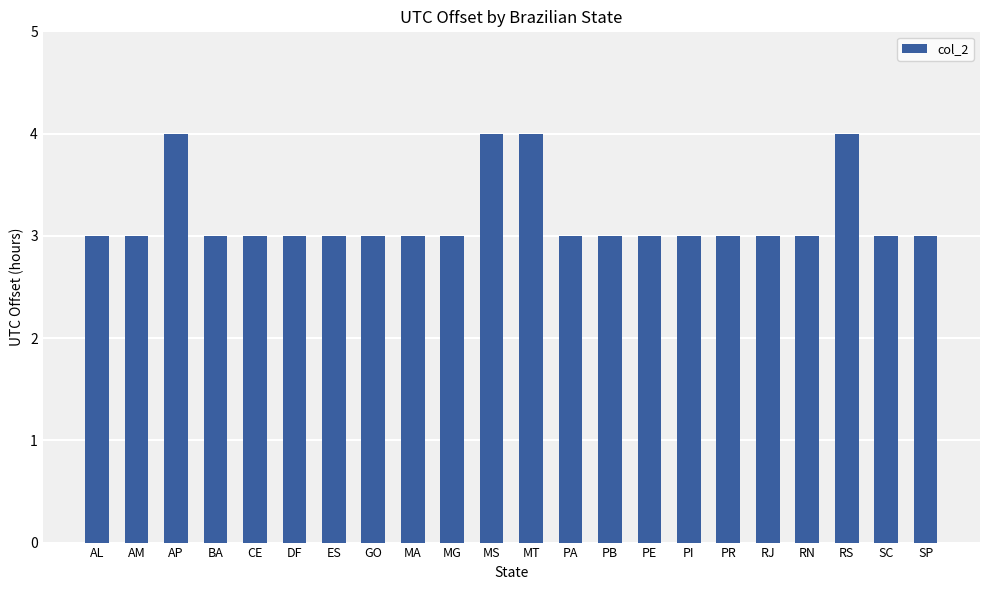

What is the greatest value displayed?

4